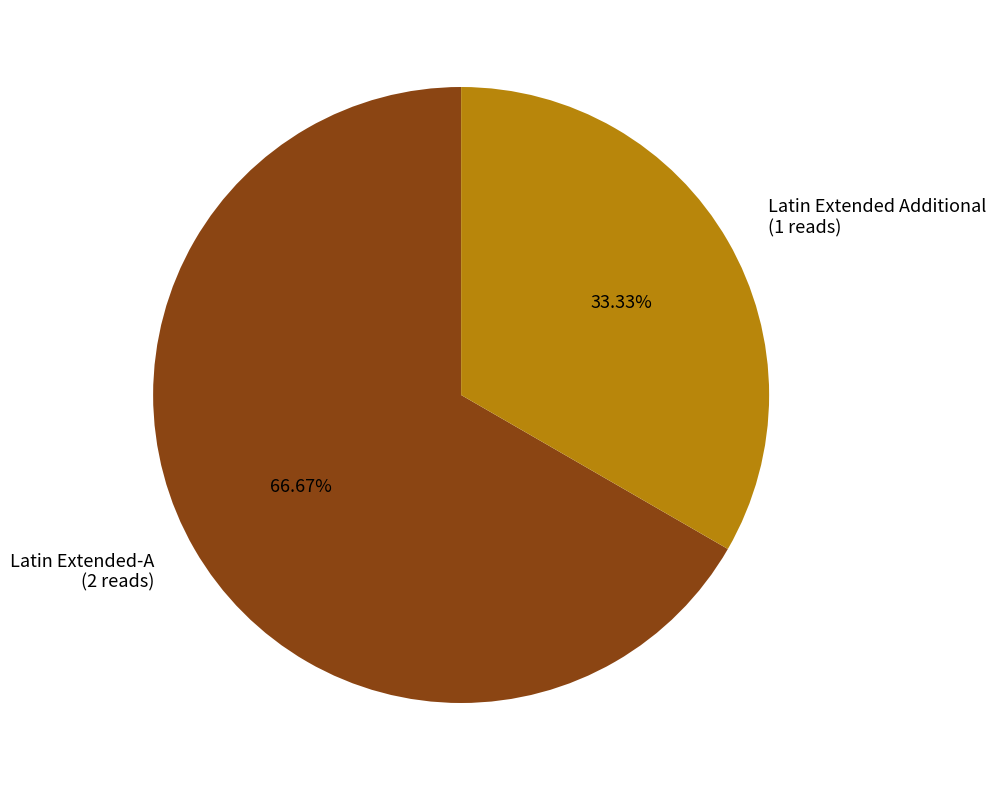

What percentage is the Latin Extended-A slice, to the nearest percent?

67%